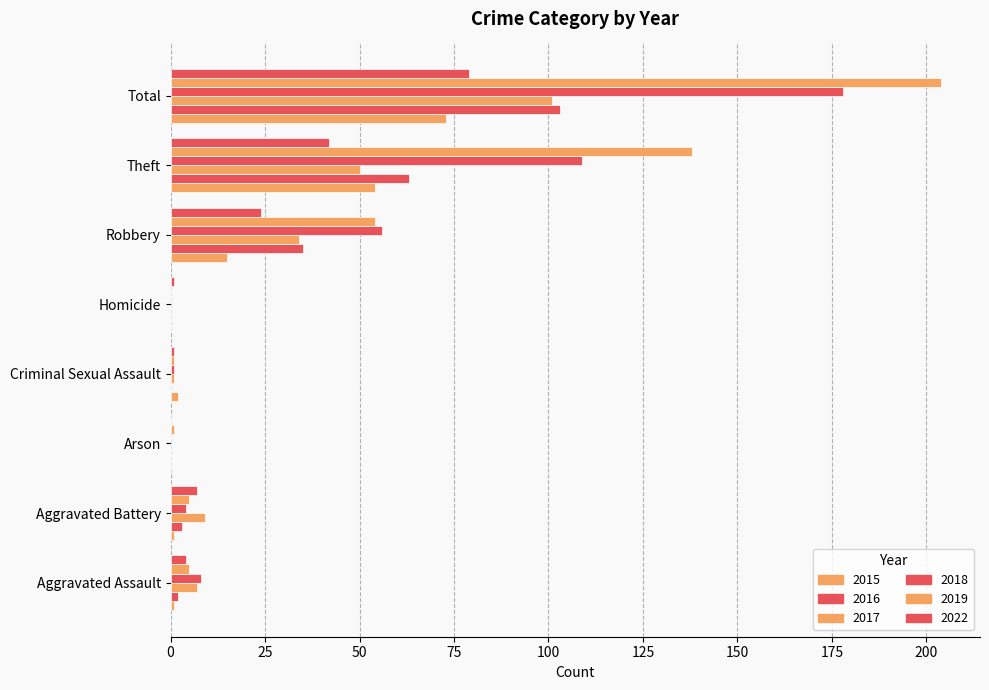

Between Total and Robbery, which is larger?

Total